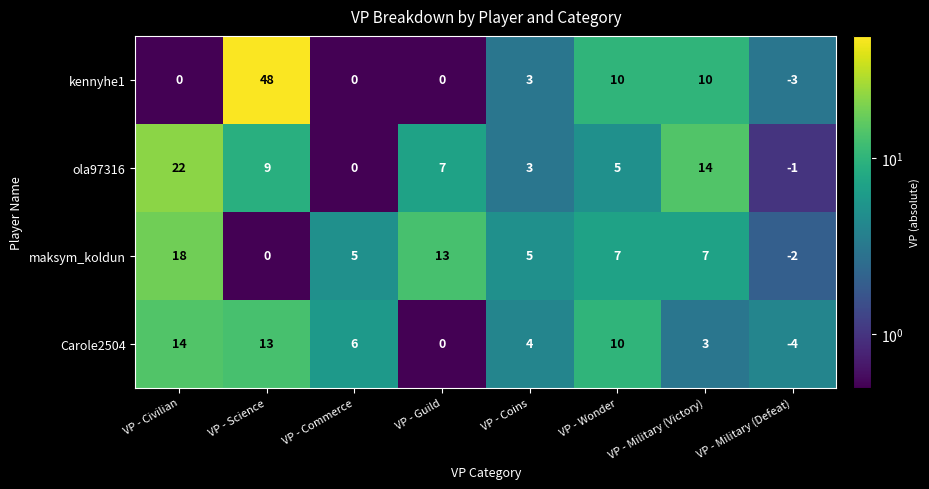

What is the smallest value displayed?

-4